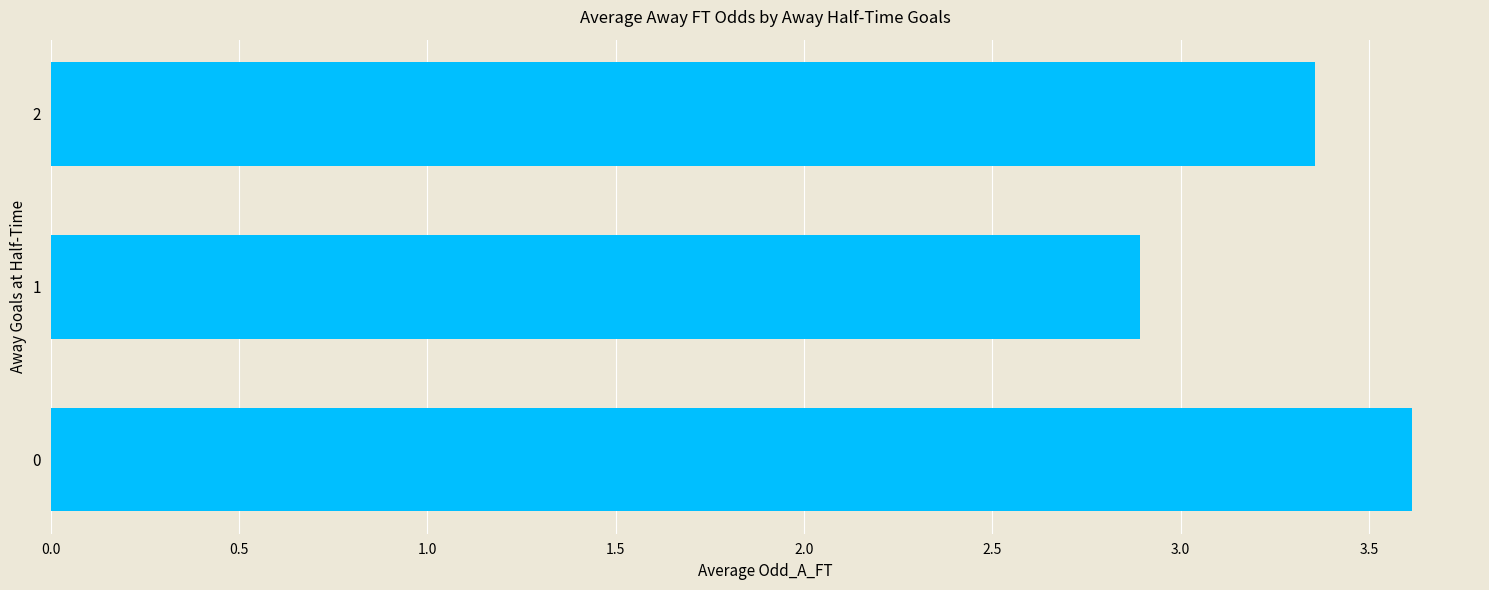

What is the ratio of the value at 2 to the value at 0?

0.9